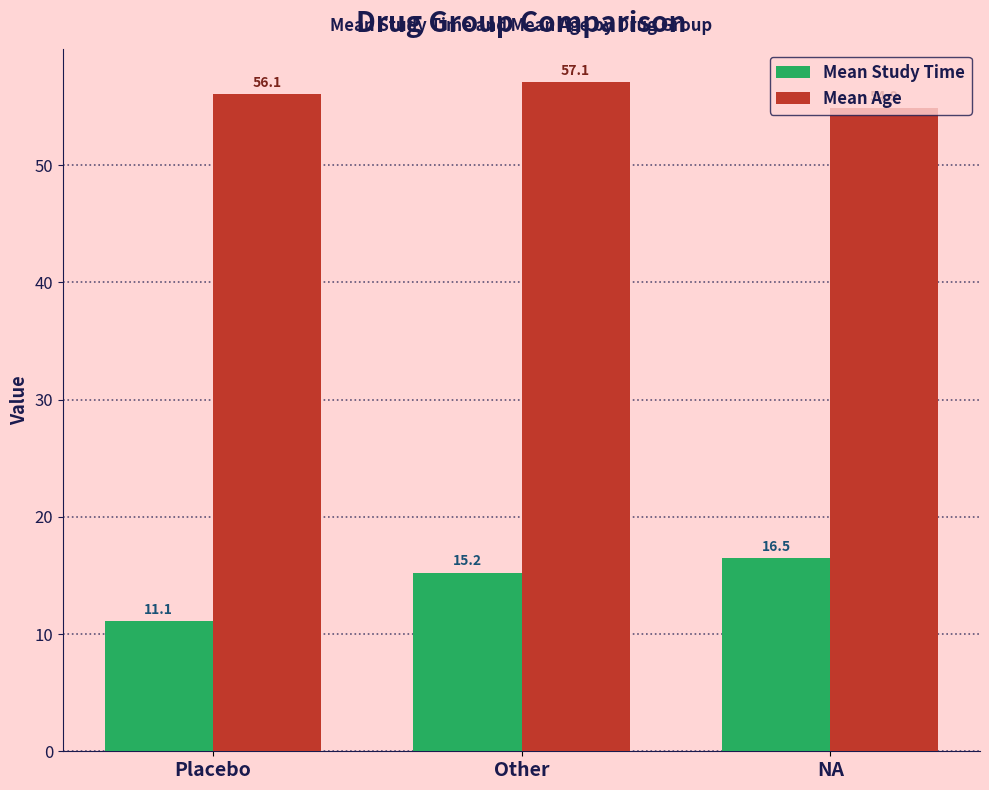

At which label does Mean Study Time first exceed 15?

Other